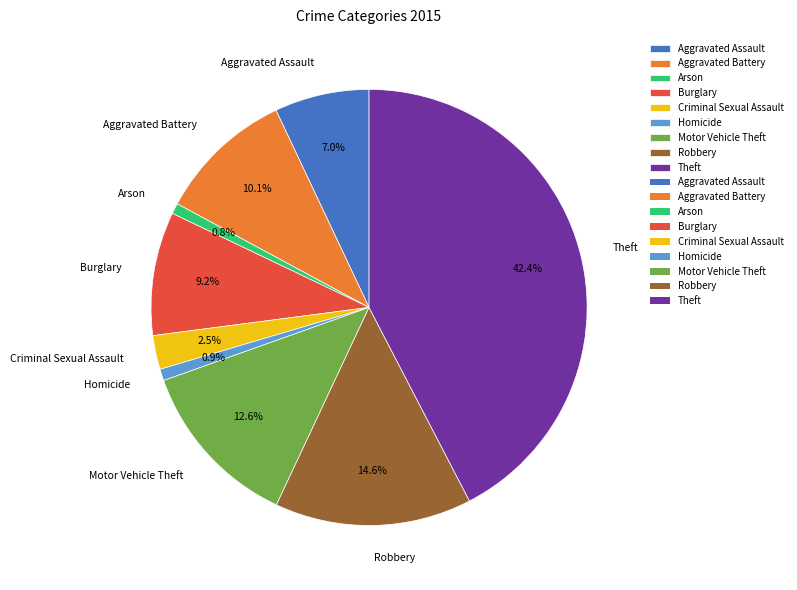

What is the largest slice in the pie chart?

Theft